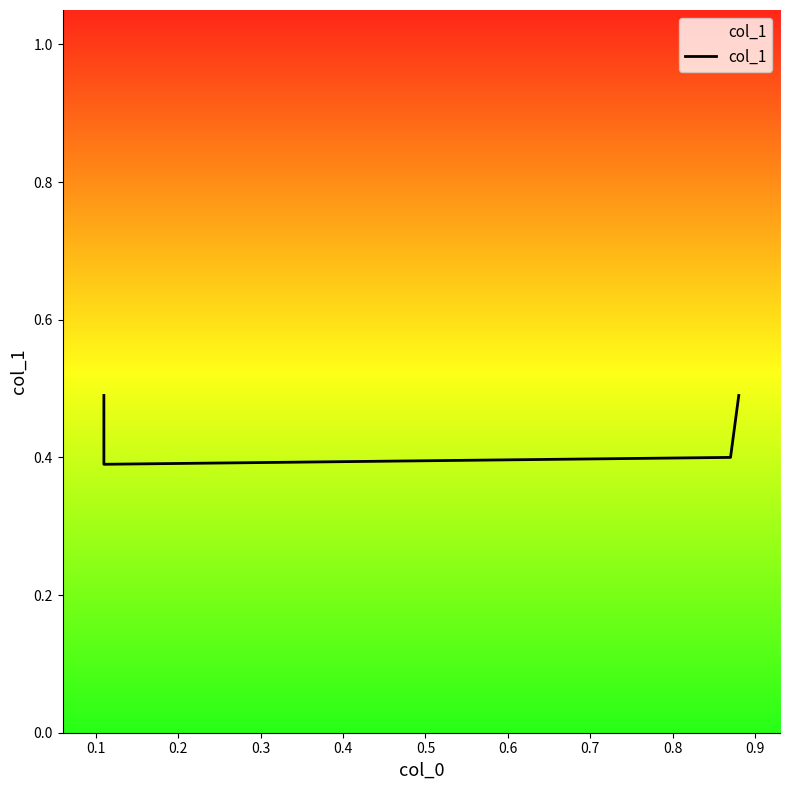

True or false: the data shows 0.7 at 0.0.

False